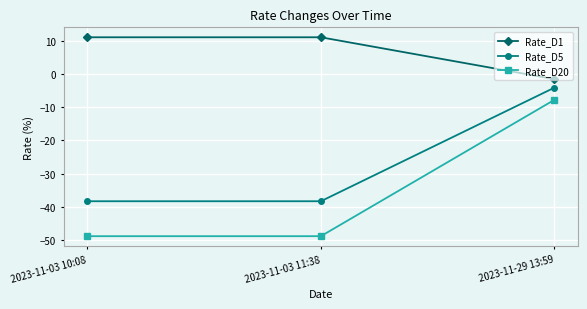

Rank the series by their maximum value, from highest to lowest.

Rate_D1, Rate_D5, Rate_D20